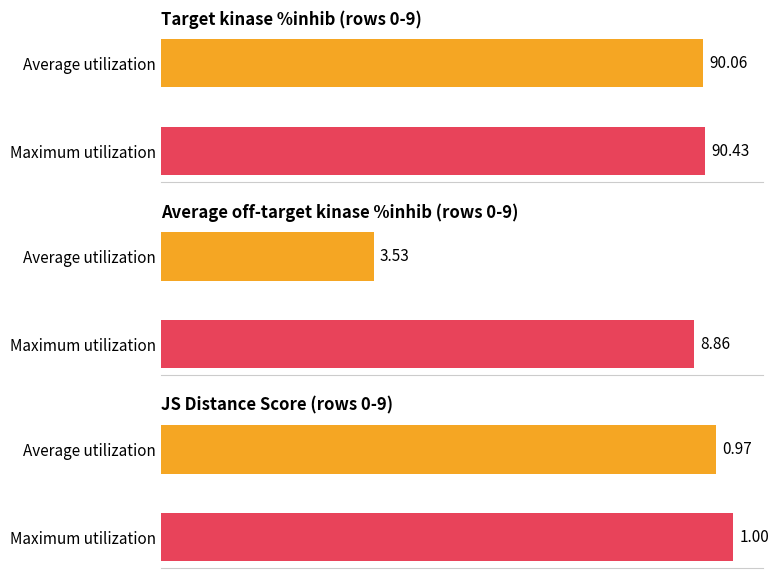

The value of Target kinase %inhib at 97 is 132.7. True or false?

False